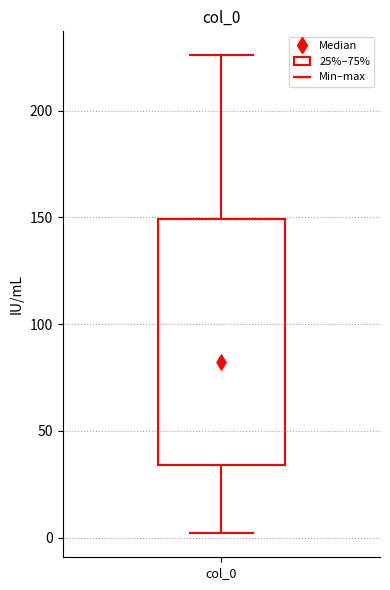

Where is the lower edge of the box for col_0 on the y-axis? The values are not printed on the chart, so give them approximately, as read against the axis.

35